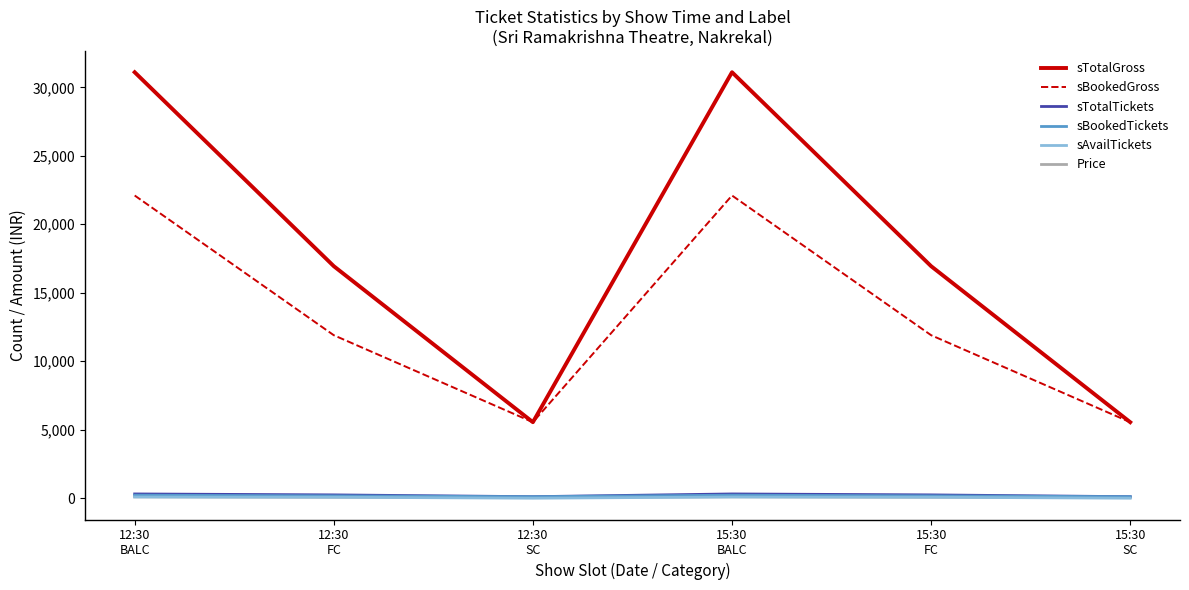

Where does the sBookedGross series first go above 11900?

12:30
BALC